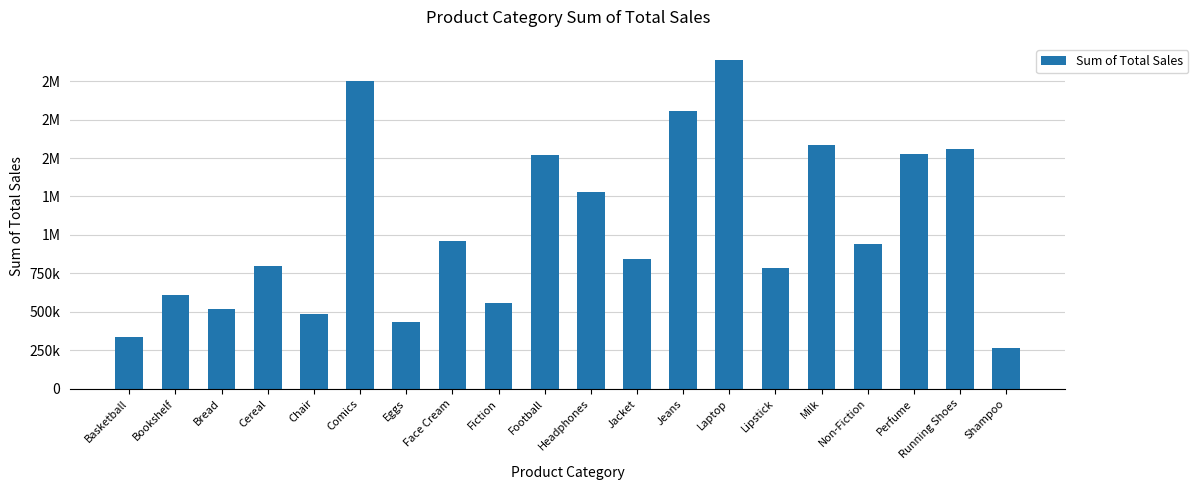

Does the chart contain any negative values?

No